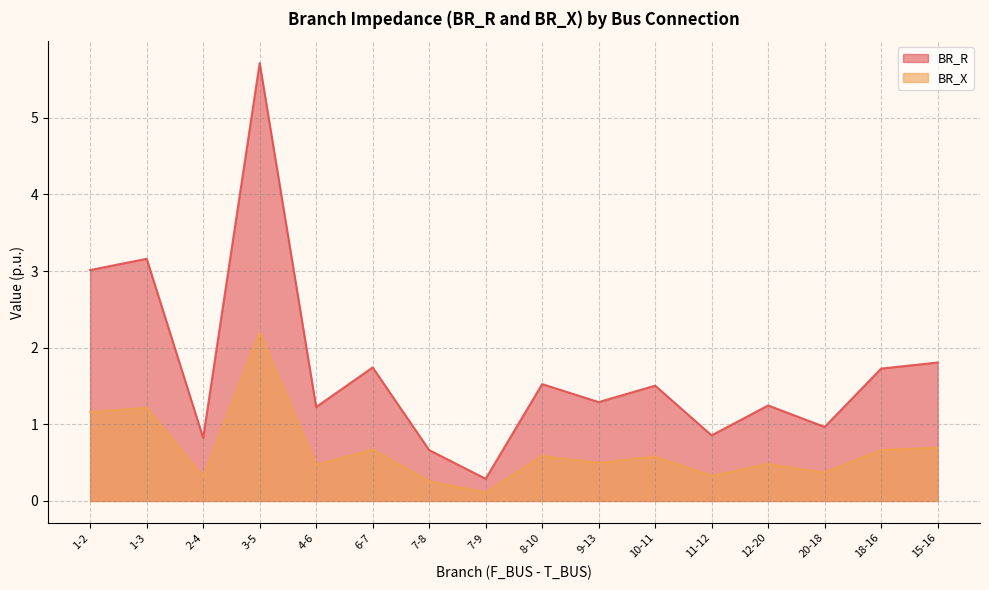

What is the sum of the BR_R values at 11-12 and 15-16?

2.7